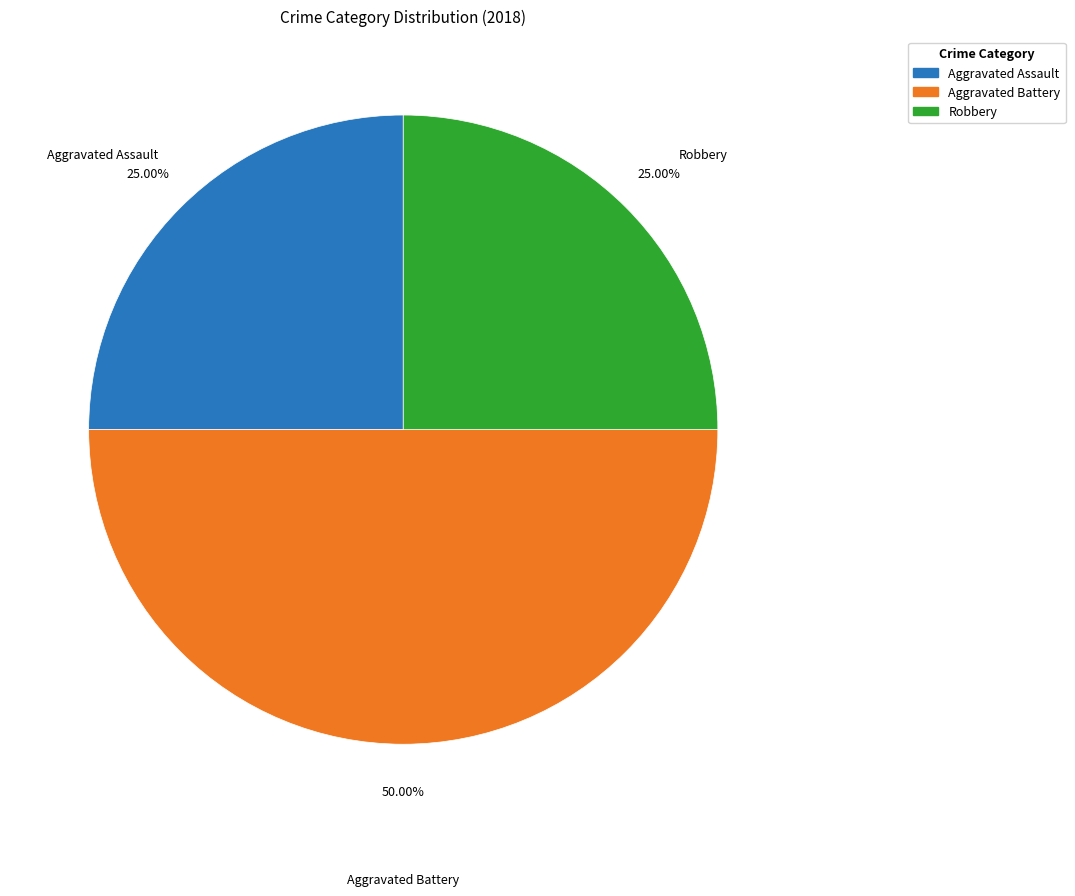

Which category has the biggest portion of the pie?

Aggravated Battery